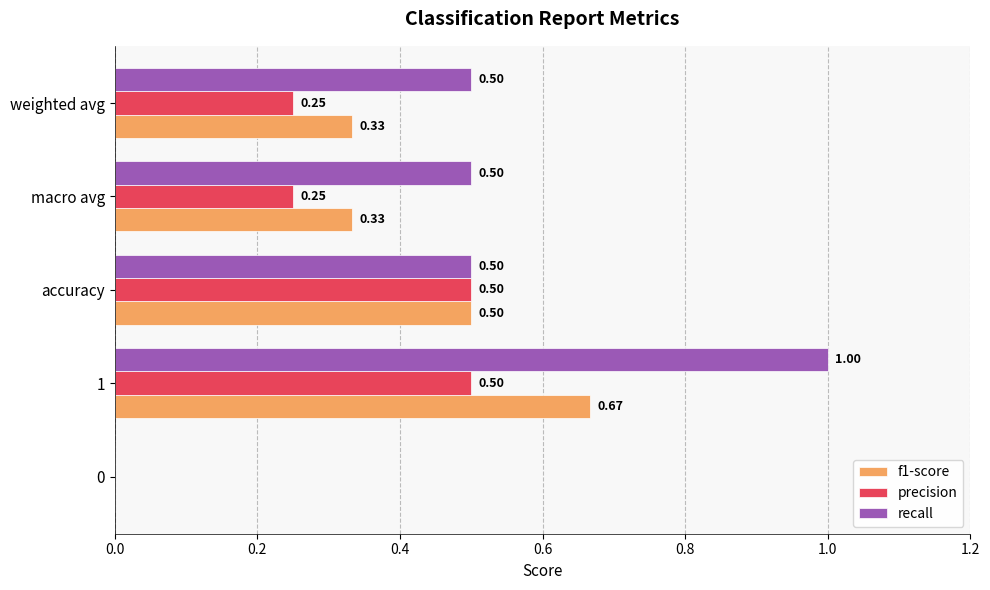

Which series has the largest total across all categories?

recall